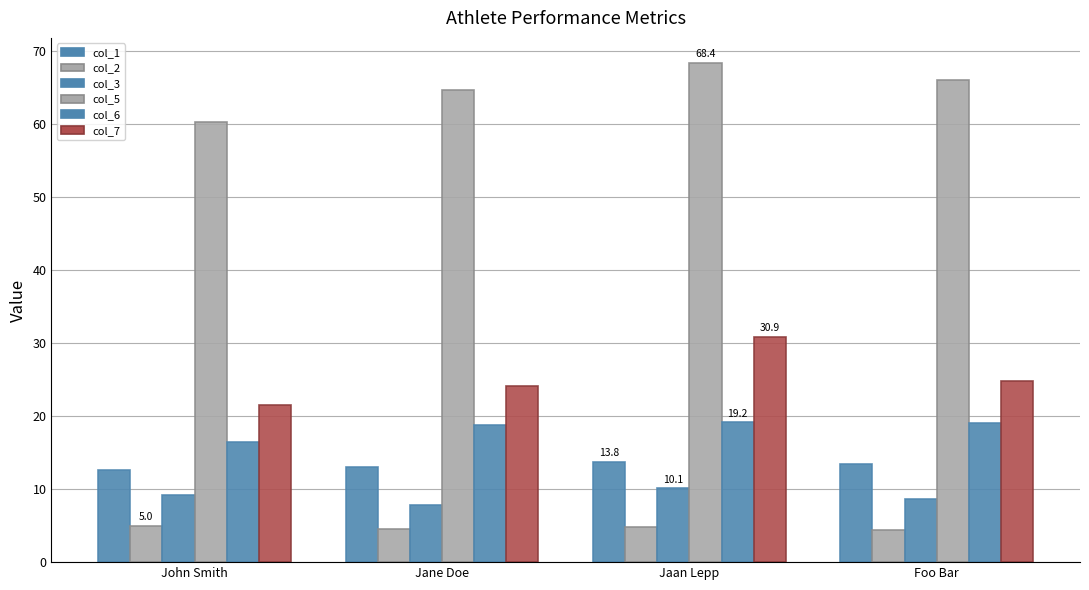

Count the number of data series in this chart.

6